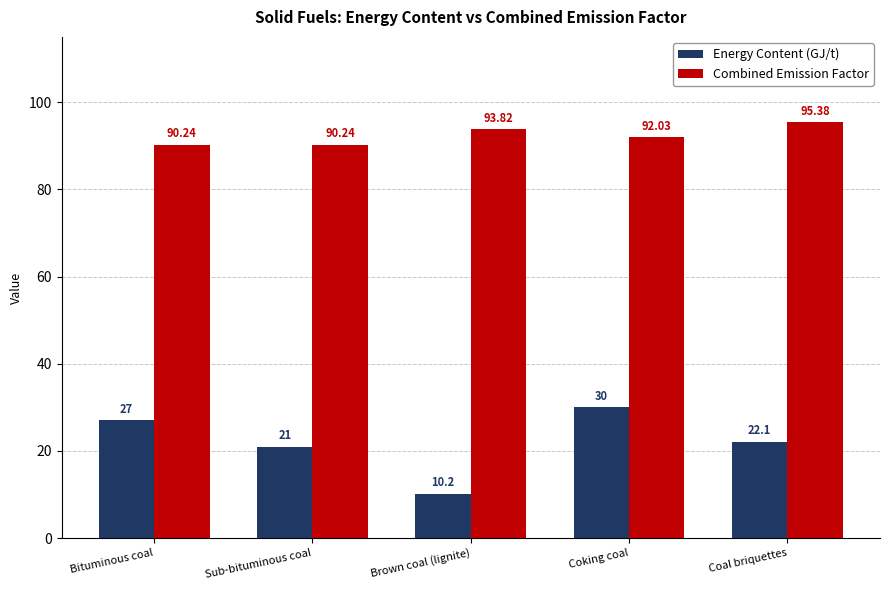

Reading right to left, list all the values displayed in this chart.

Energy Content (GJ/t): Coal briquettes=22.1	Coking coal=30.0	Brown coal (lignite)=10.2	Sub-bituminous coal=21.0	Bituminous coal=27.0
Combined Emission Factor: Coal briquettes=95.4	Coking coal=92.0	Brown coal (lignite)=93.8	Sub-bituminous coal=90.2	Bituminous coal=90.2